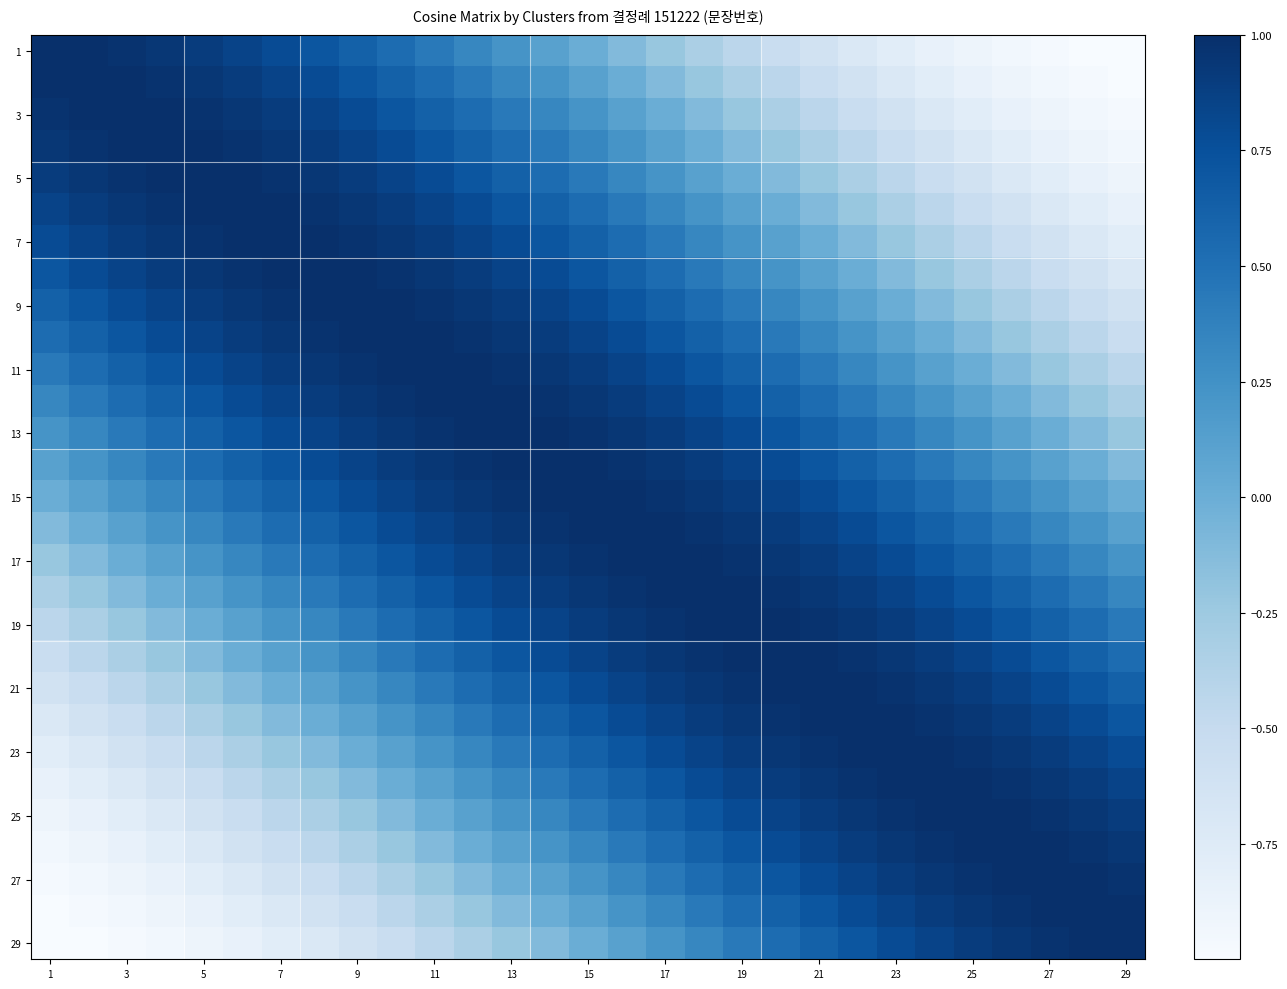

How many distinct data groups are displayed?

29